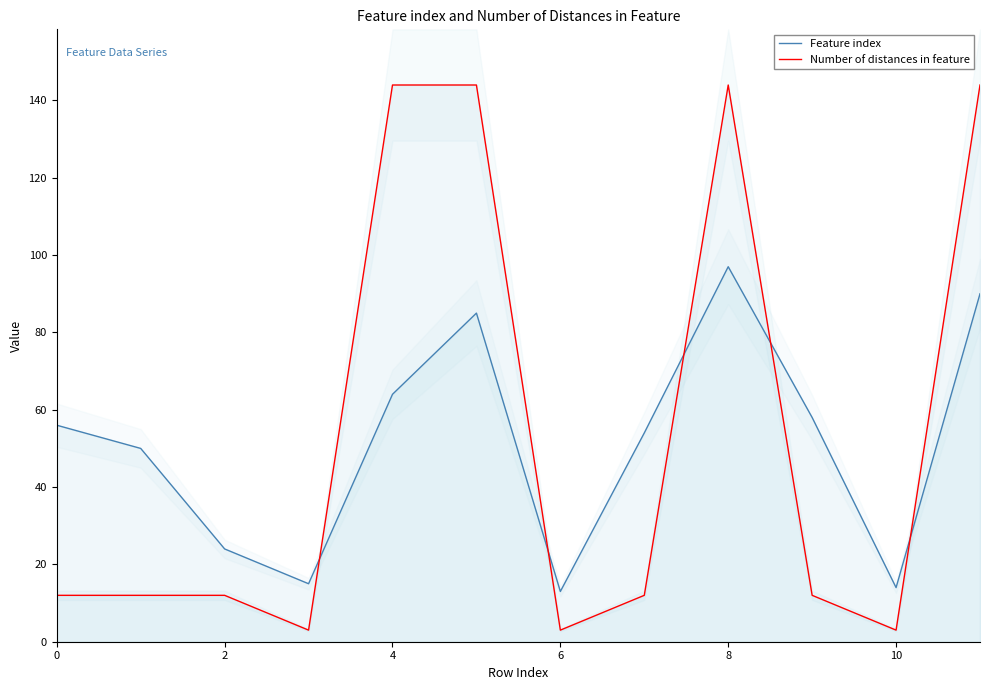

How many lines are shown in the chart?

2